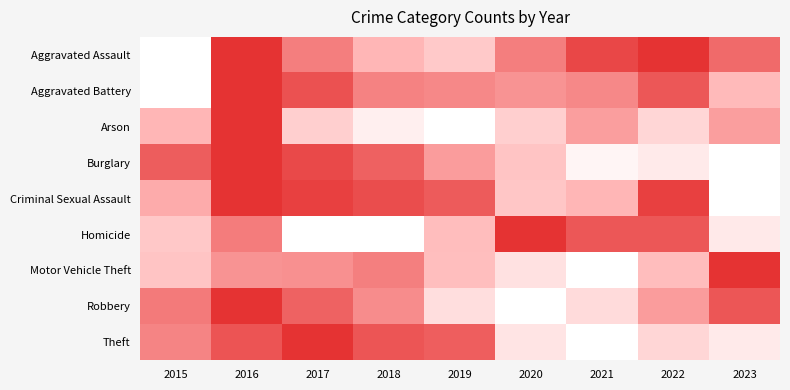

Rank the series by their maximum value, from highest to lowest.

Theft, Motor Vehicle Theft, Burglary, Robbery, Aggravated Assault, Aggravated Battery, Arson, Criminal Sexual Assault, Homicide